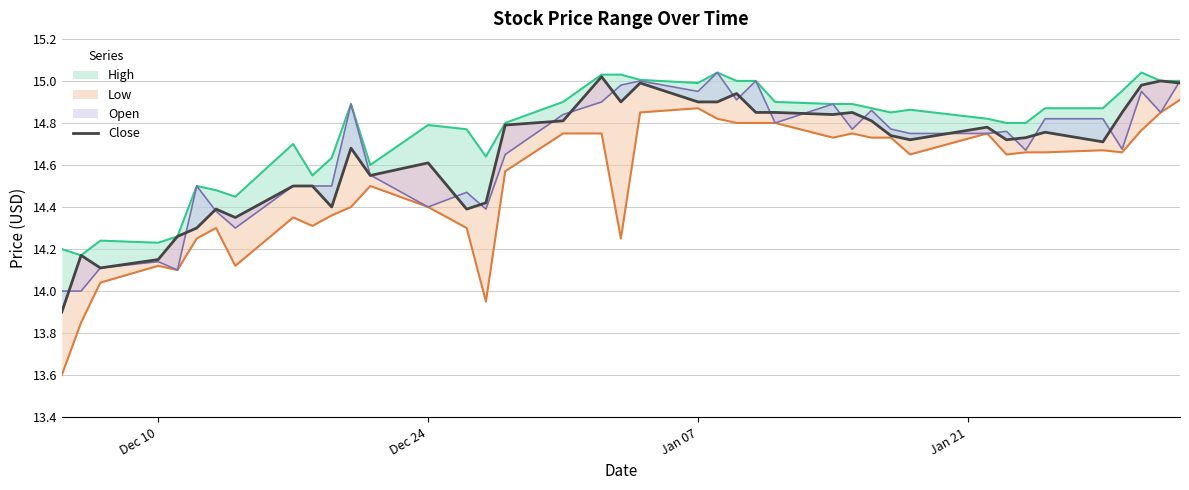

Is it true that the value at 4 is 23.7?

False